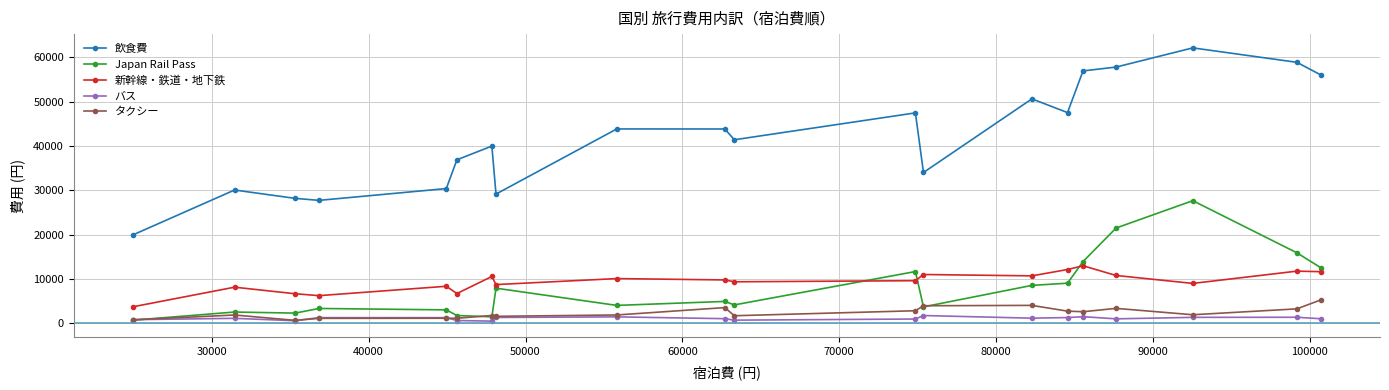

Is this an area chart (filled region under the line)?

No